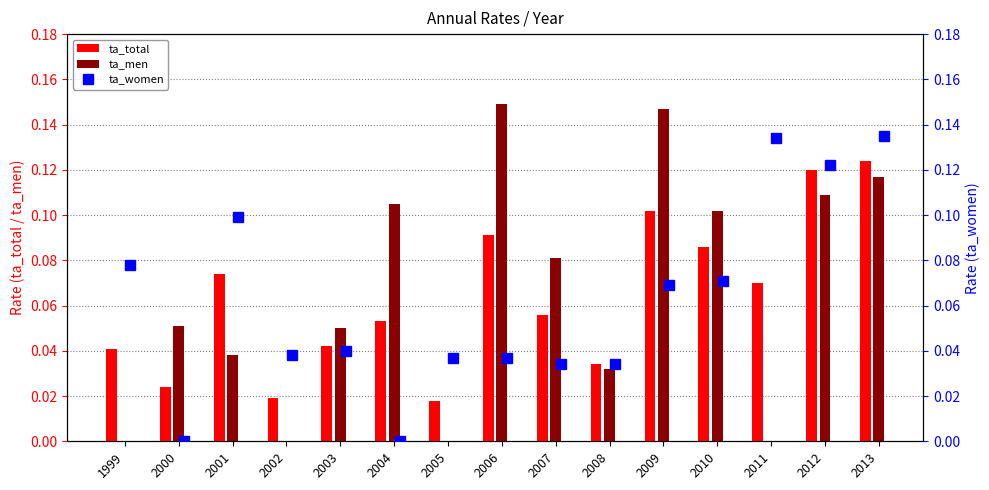

Where is ta_men nearest to the value 0?

1999